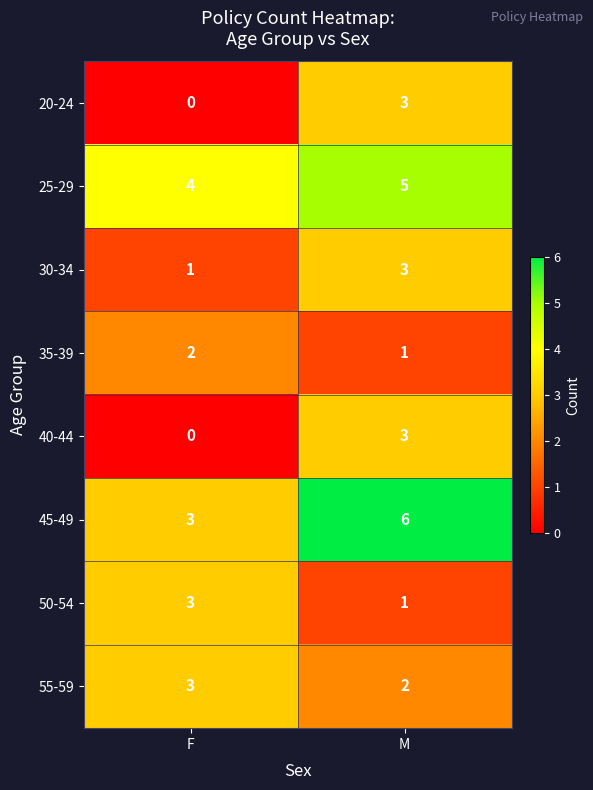

List the labels in order of 25-29 value, largest first.

M, F